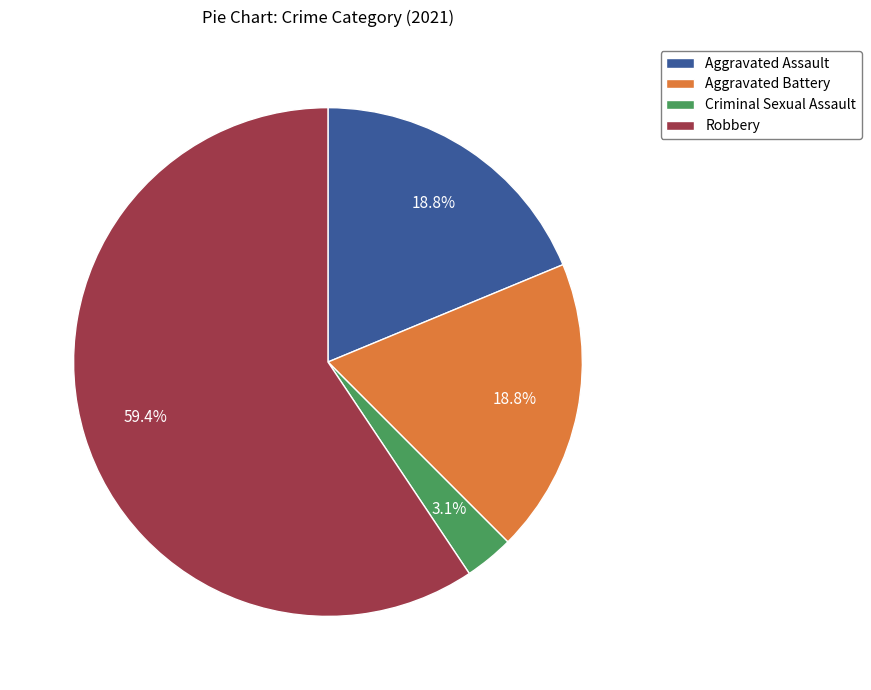

Approximately how many times larger is the value at Criminal Sexual Assault compared to Aggravated Assault?

0.2